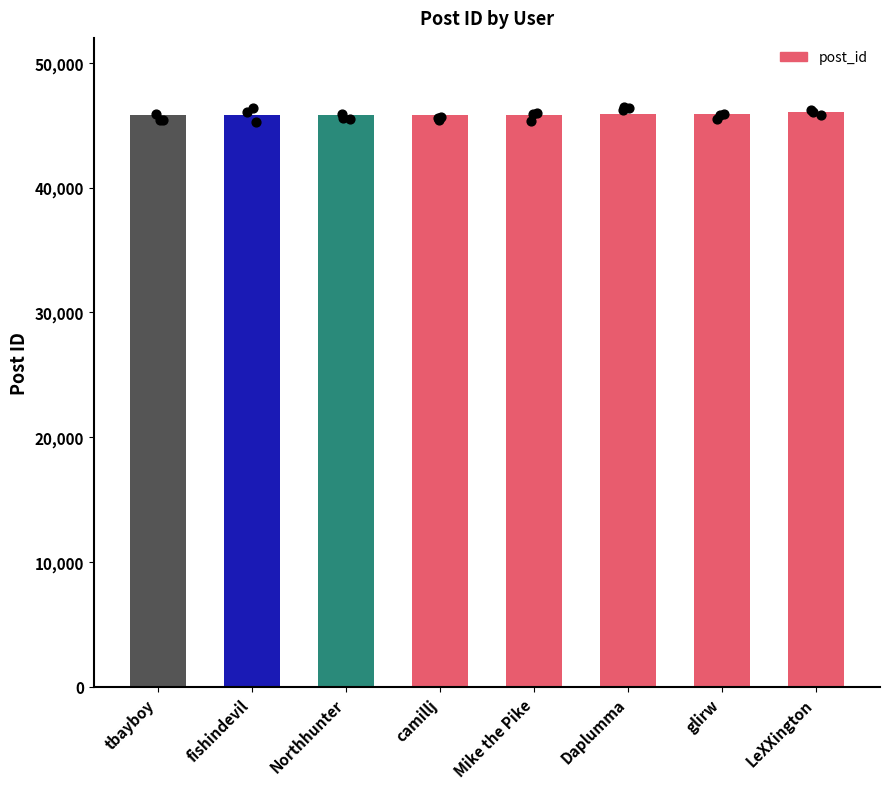

Which has a higher value, Mike the Pike or LeXXington?

LeXXington